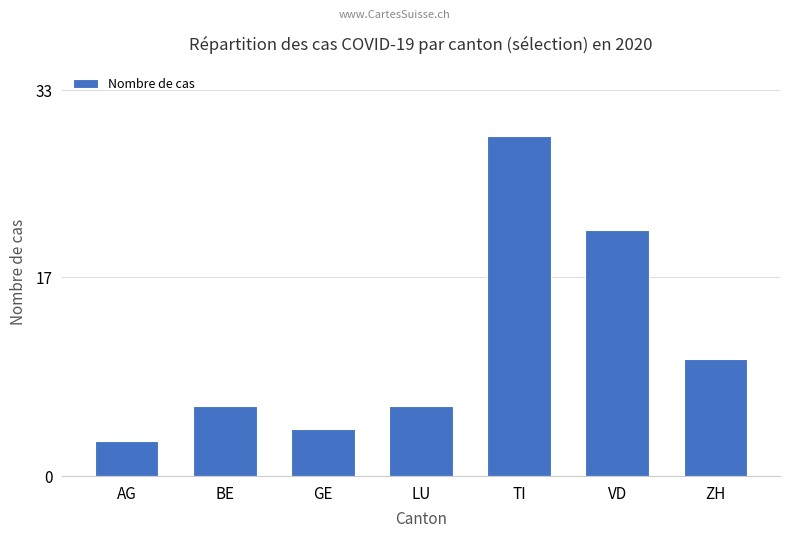

Which category has the lowest value across all series?

AG